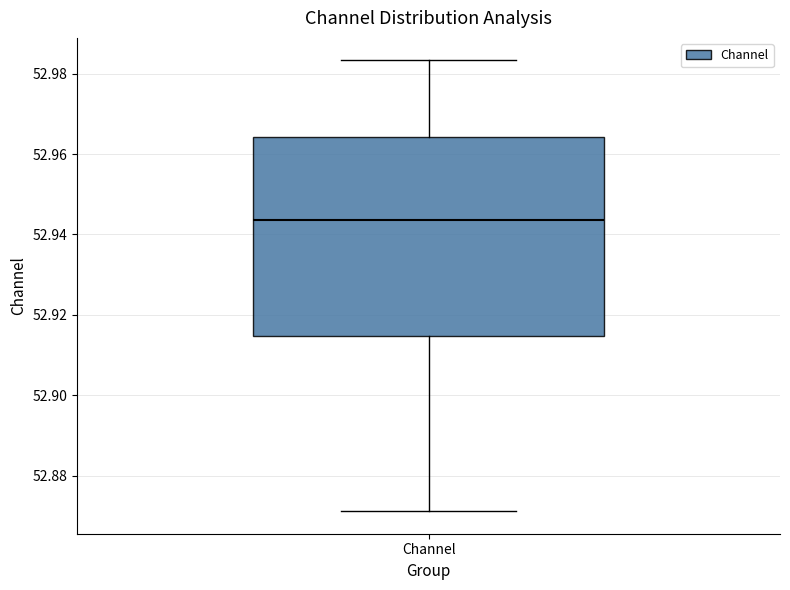

Transcribe this box plot: give where the median line is, the range the box spans, and where the two whiskers end, as read against the y-axis. The values are not printed on the chart, so give them approximately, as read against the axis.

median 52.944, box 52.914 to 52.964, whiskers 52.872 to 52.984